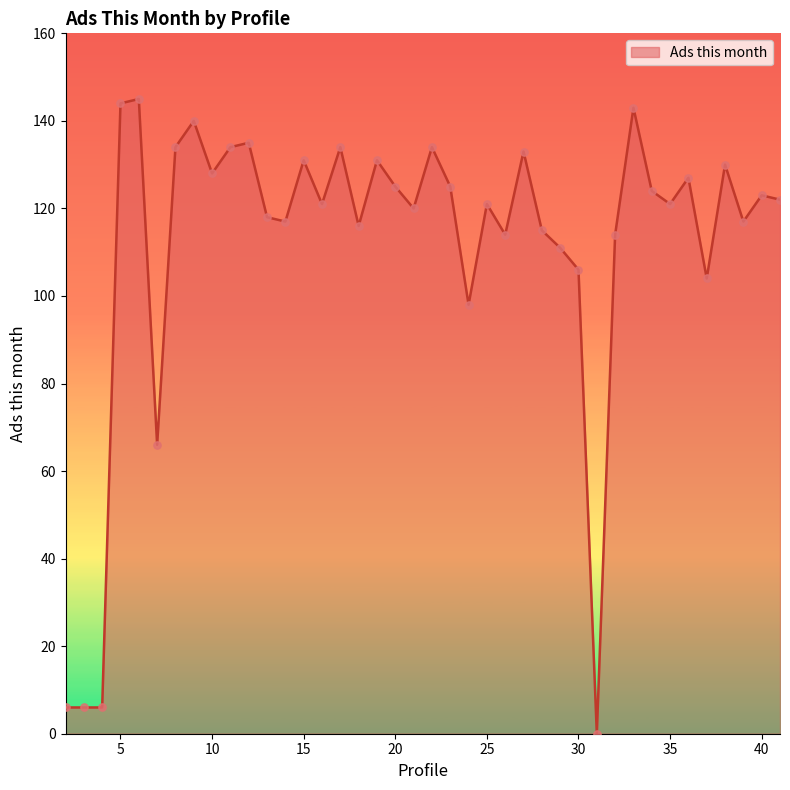

What is the greatest value displayed?

145